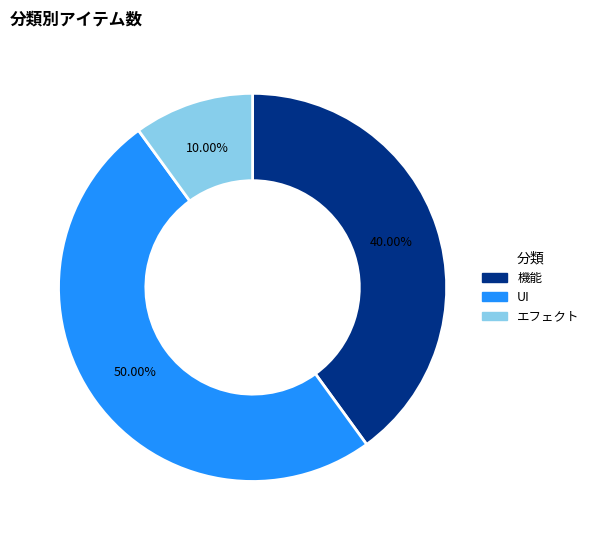

What percentage is the エフェクト slice, to the nearest percent?

10%